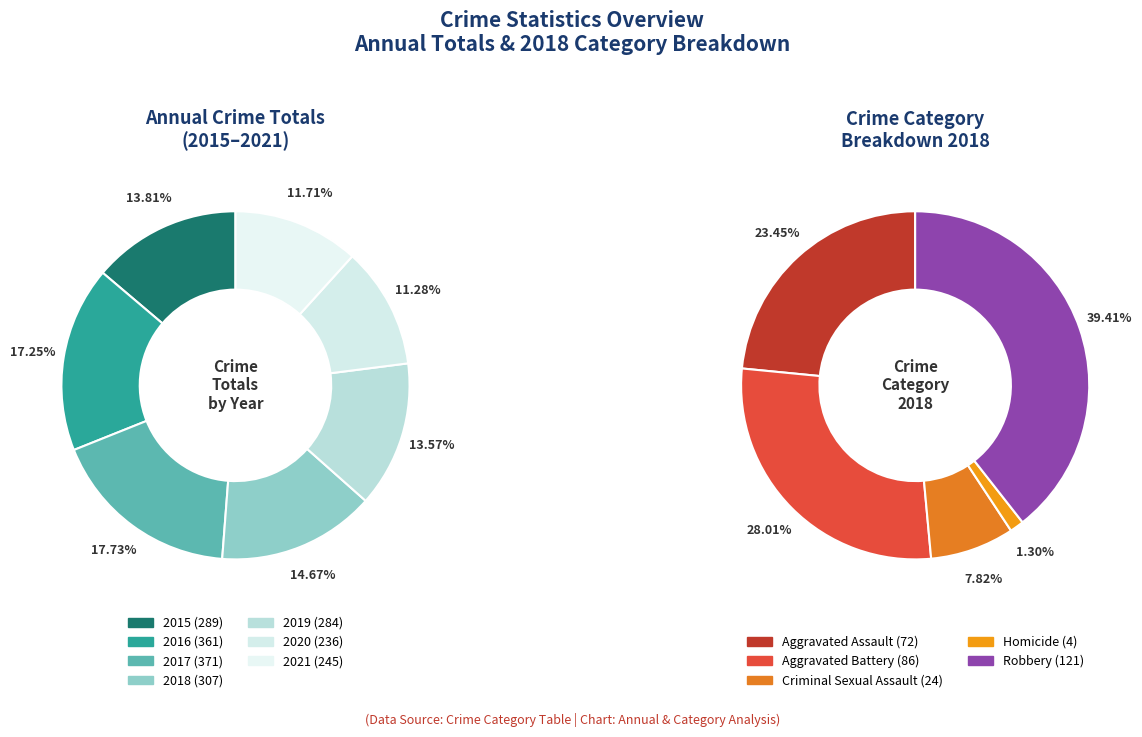

Which category has the smallest portion of the pie?

2020